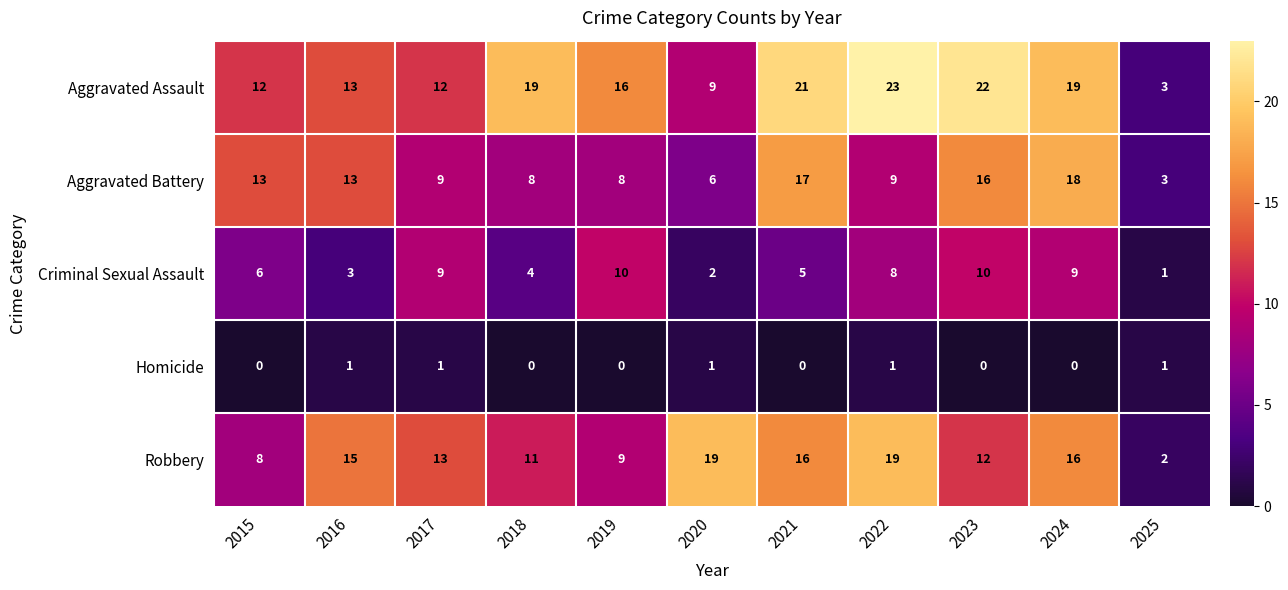

Rank the series by their maximum value, from highest to lowest.

Aggravated Assault, Robbery, Aggravated Battery, Criminal Sexual Assault, Homicide